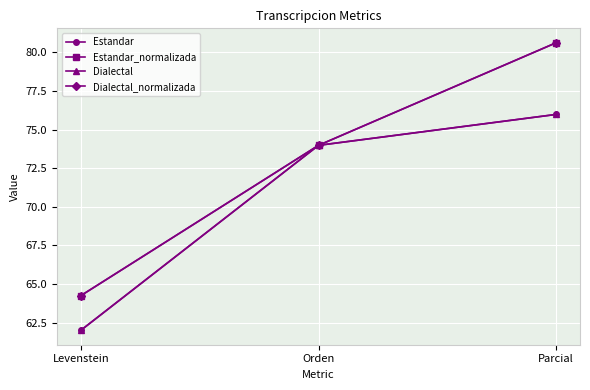

Does the chart have visible grid lines?

Yes